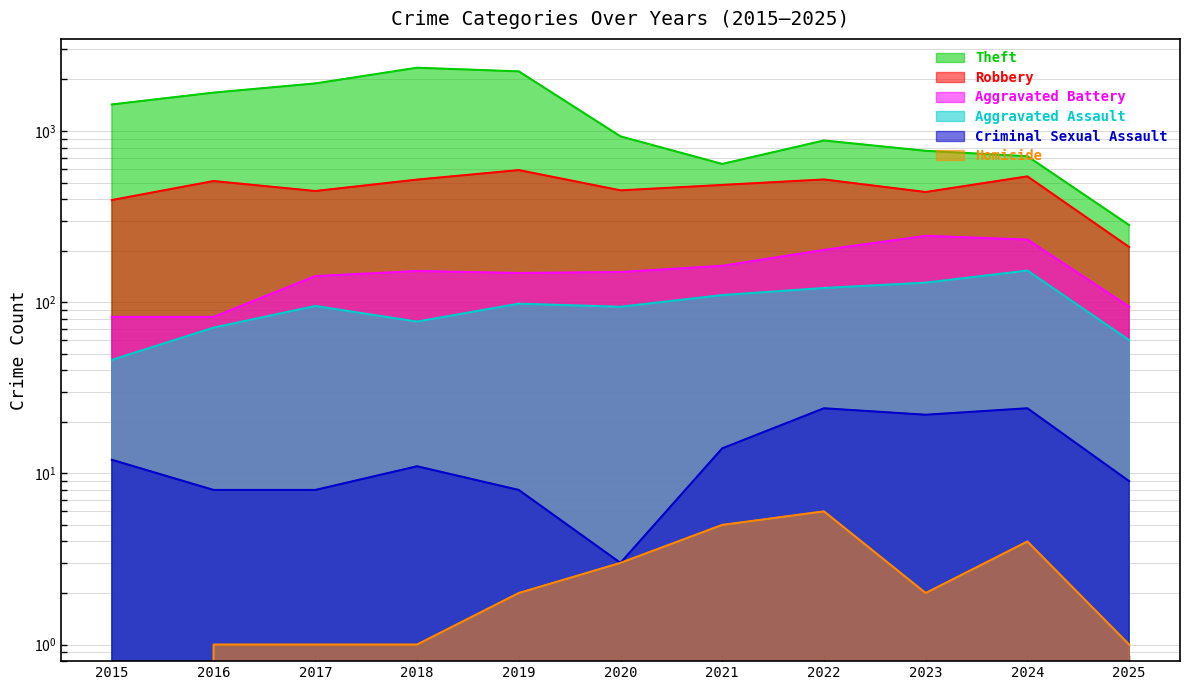

At which category does the chart reach its minimum across all series?

2015